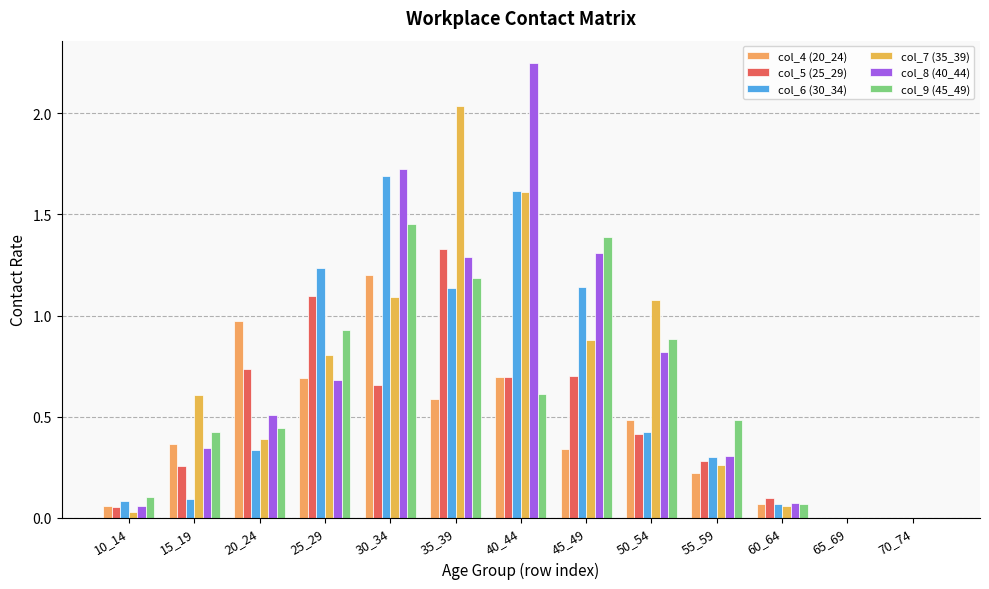

Are the bars horizontal?

No